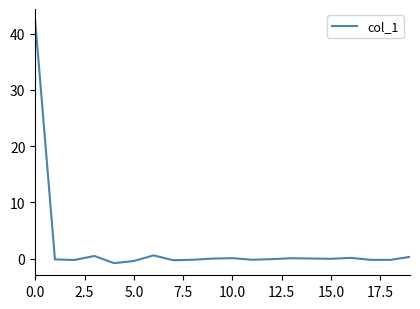

What is the difference between the maximum and minimum values?

43.0